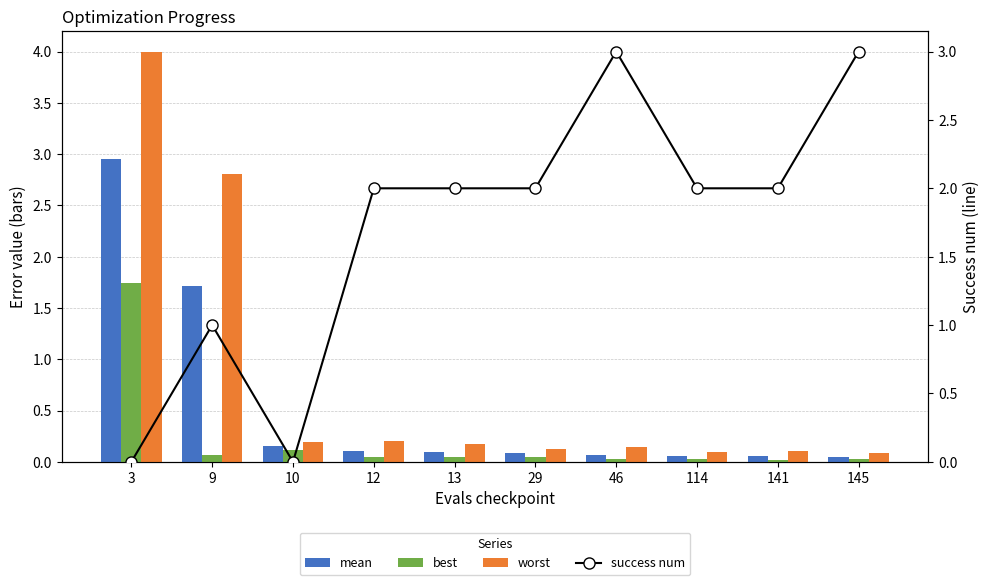

What value does the mean series have at 3?

3.0